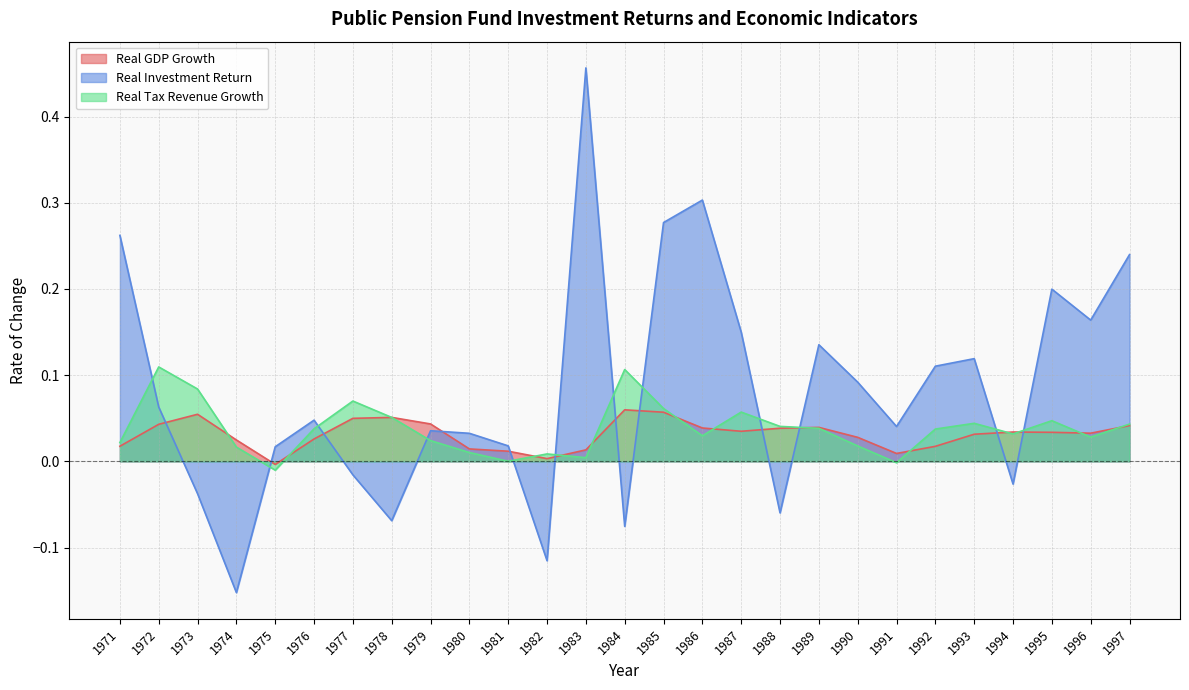

What is the value of the spliced ir.r point at the 1st from the left?

0.3